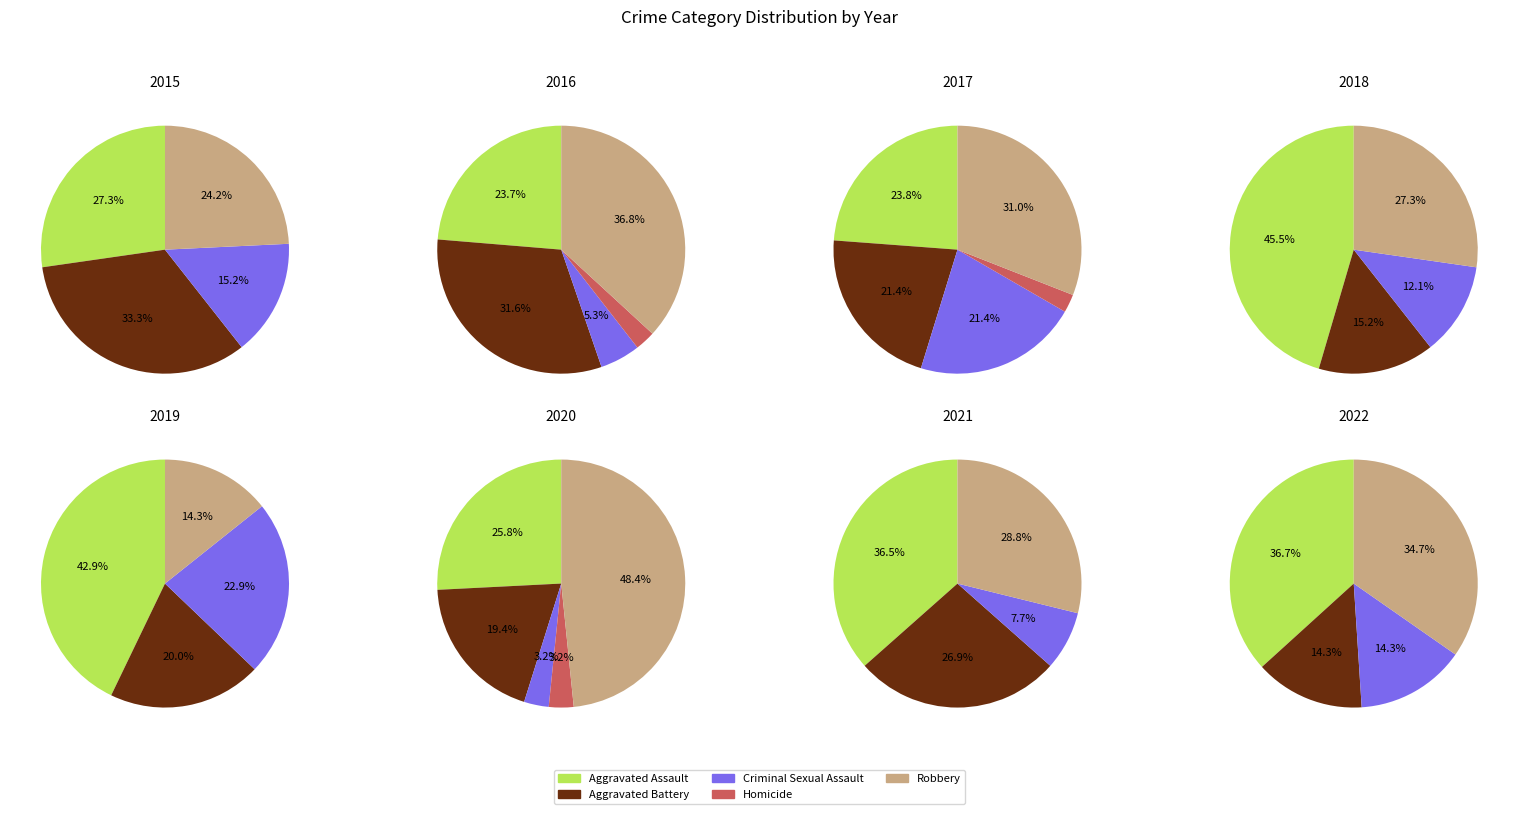

To the nearest percent, what is the difference between the 3 and 5 slice percentages?

7%